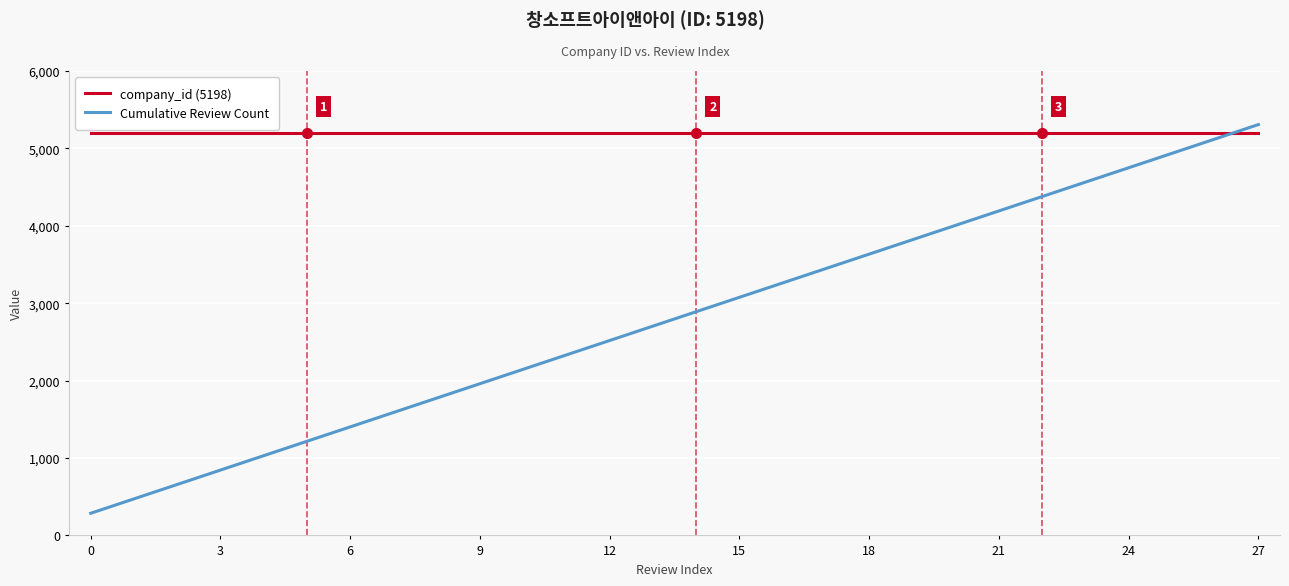

Which series has the largest range (max minus min)?

Cumulative Review Count